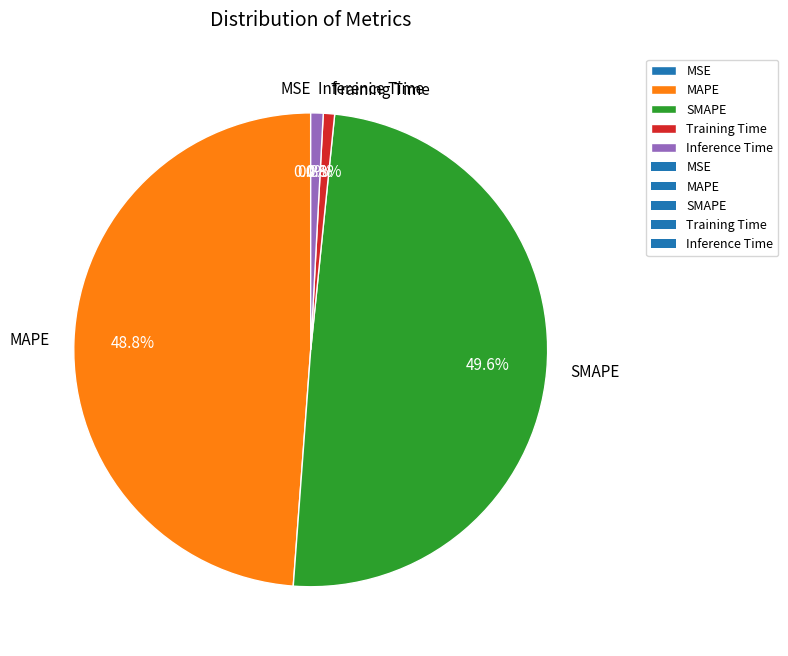

How much of the chart is everything except MAPE?

51.2%